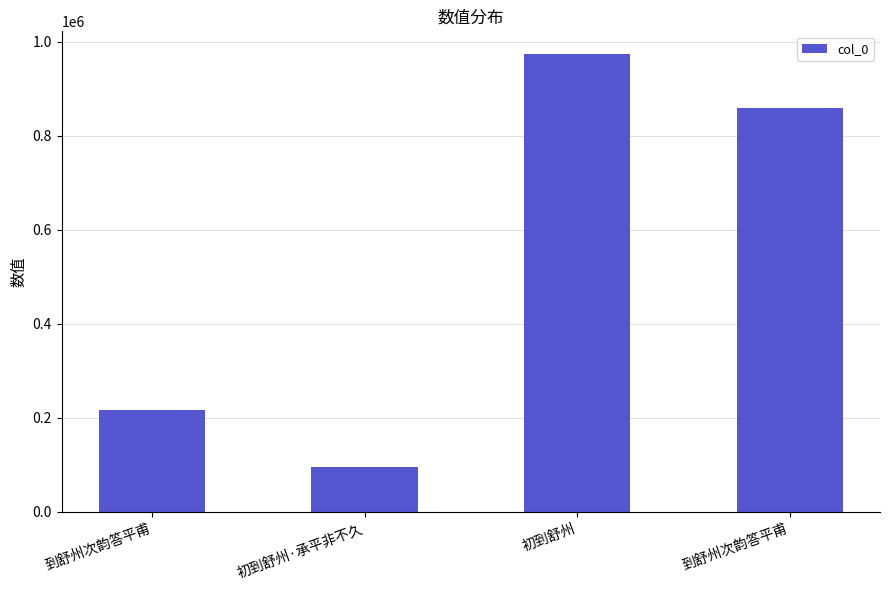

The chart shows a value of 527977 at 初到舒州. True or false?

False